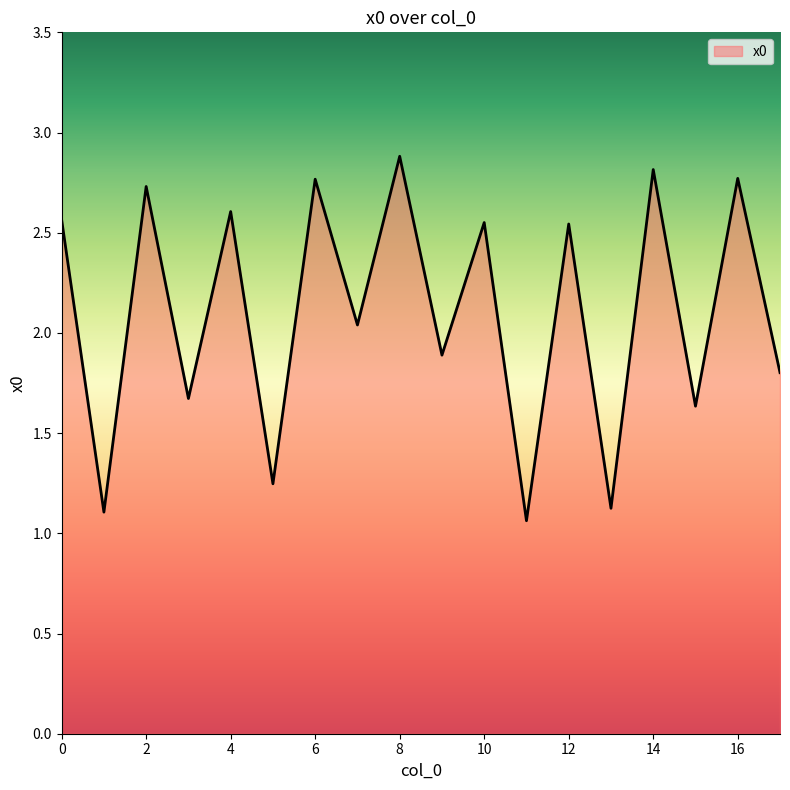

True or false: the data has more than 0 interior local peaks.

True